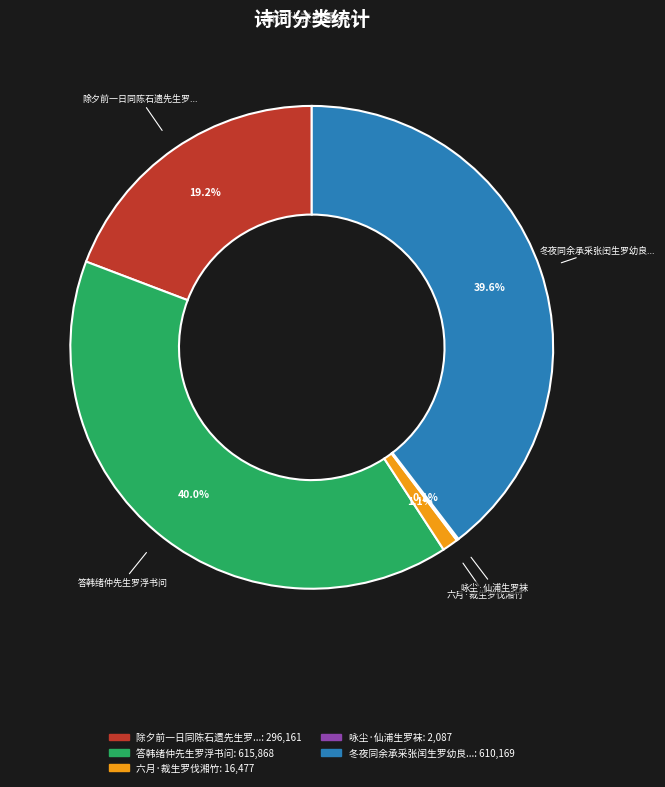

Does any single category account for the majority?

No